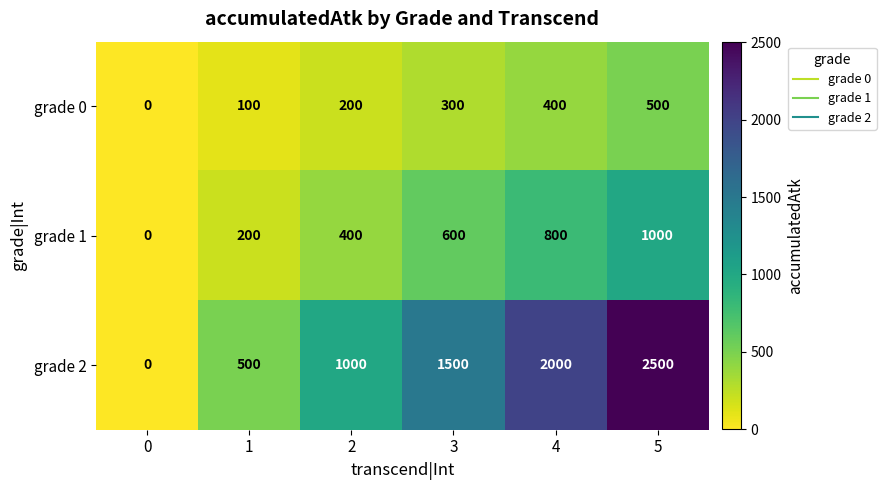

List the series in order of their overall mean, highest first.

grade 2, grade 1, grade 0